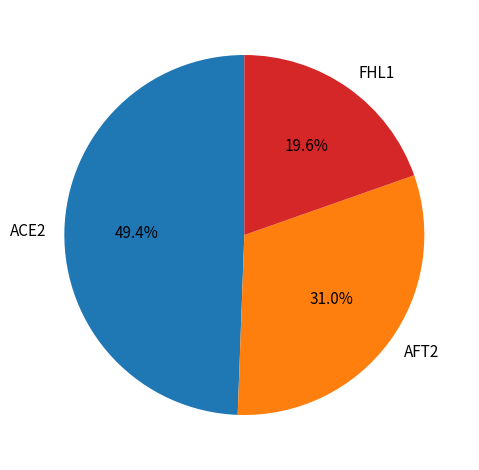

How many slices are in this pie chart?

3